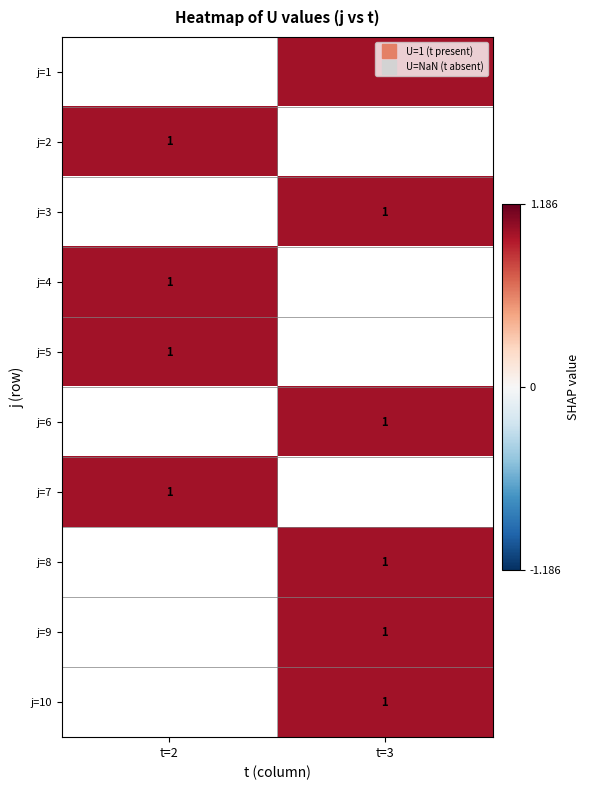

Read the j=7 value at t=2.

1.0